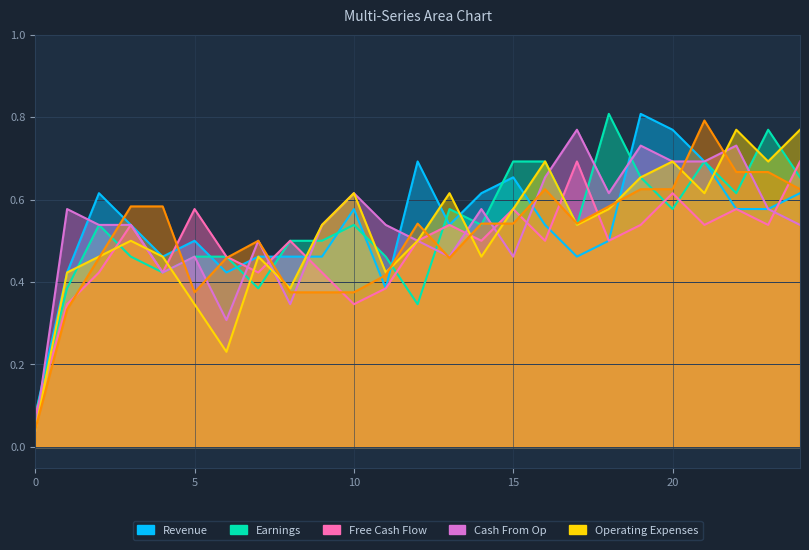

Is it true that col_6 equals 1.0 at 14?

False